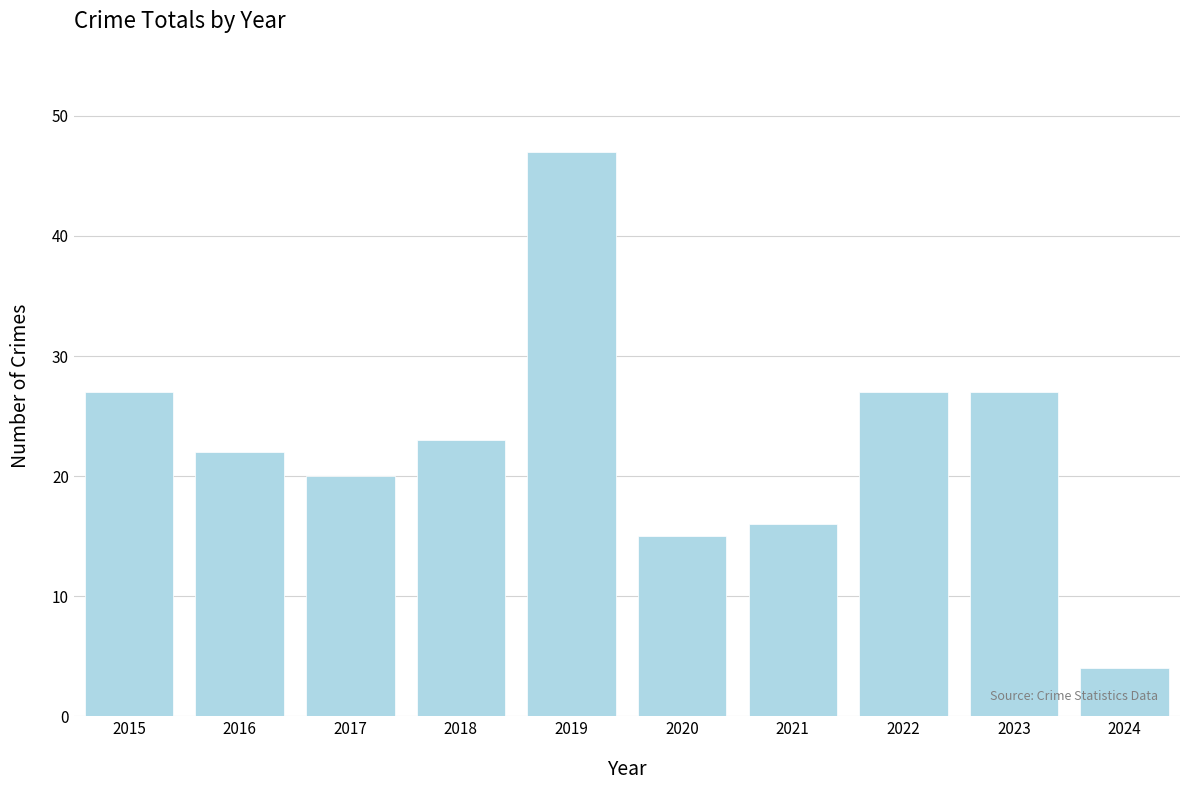

Does the chart contain any negative values?

No